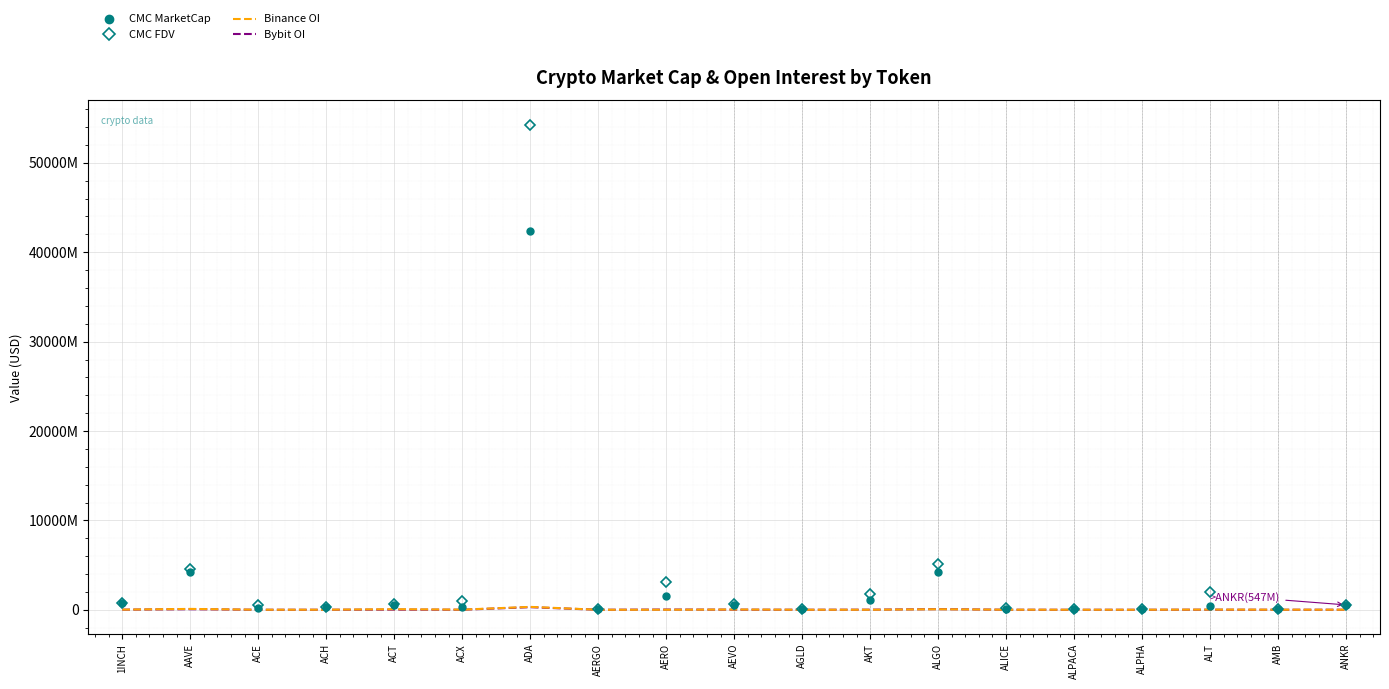

What are all the series names shown in the legend?

CMC MarketCap, CMC FDV, Binance OI, Bybit OI